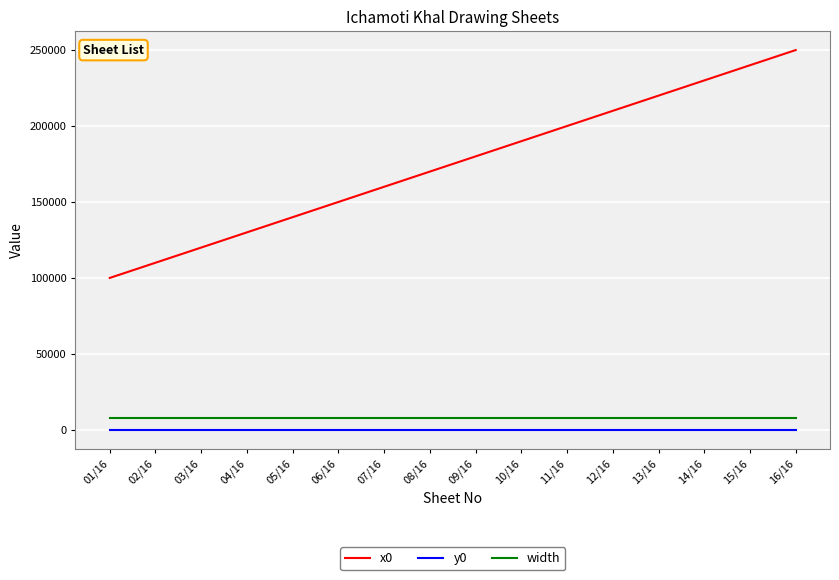

What is the total value across all series at 06/16?

158000